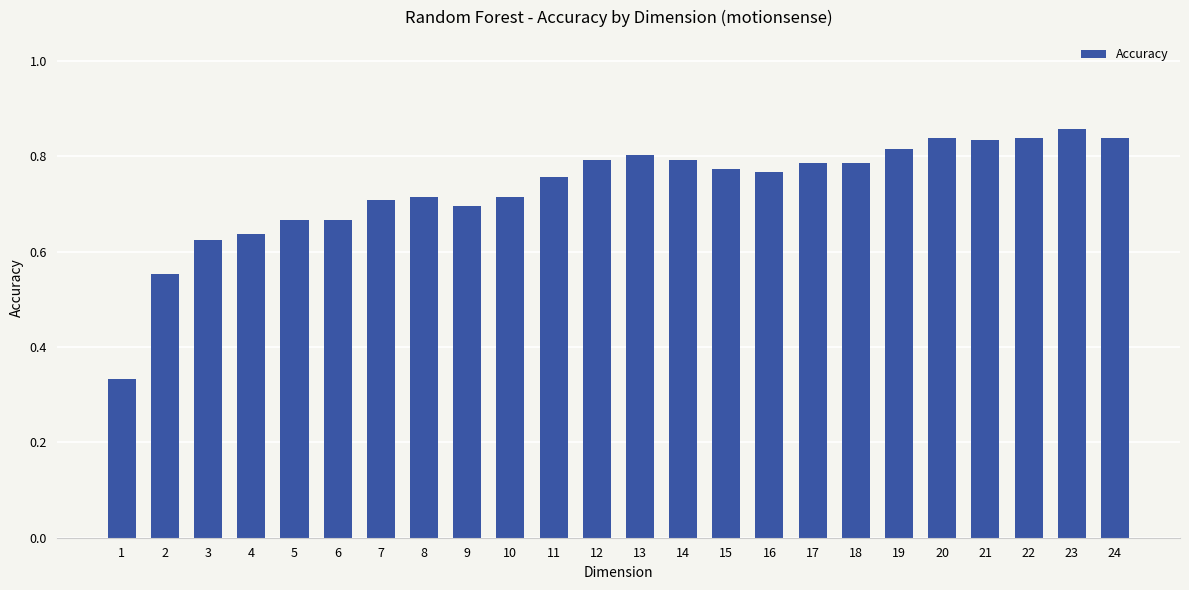

Where is the data nearest to the value 0?

1